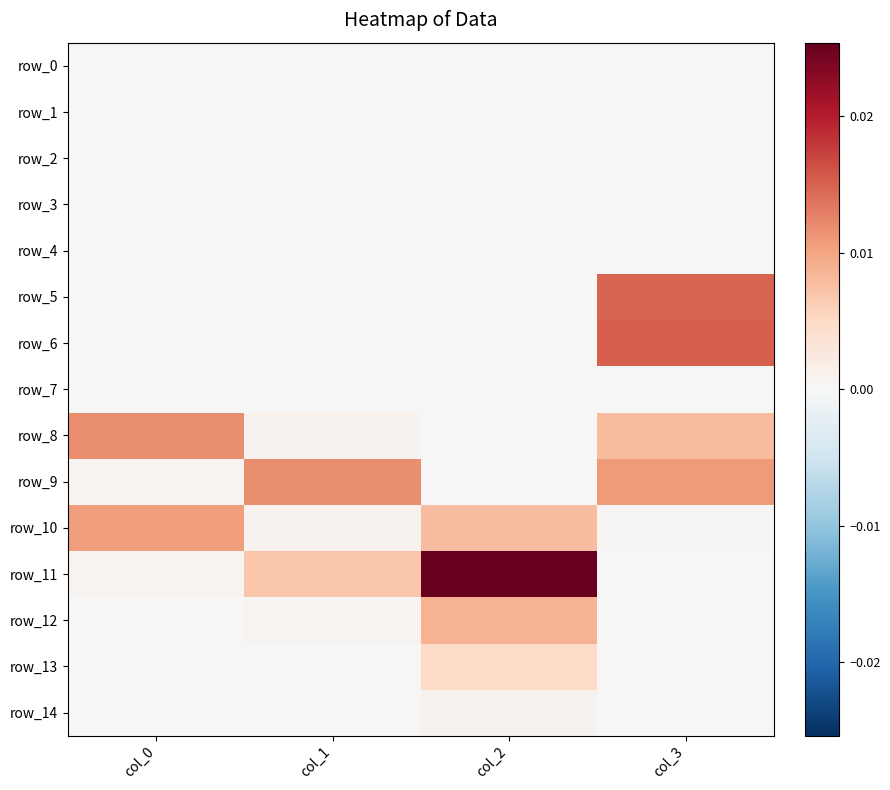

At how many categories does at least one series exceed 0?

4